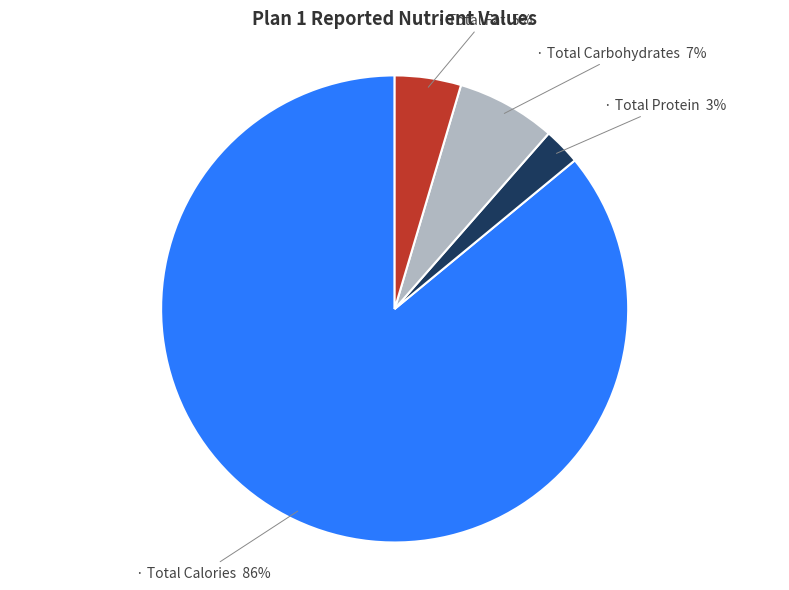

Is there a majority slice in this chart?

Yes